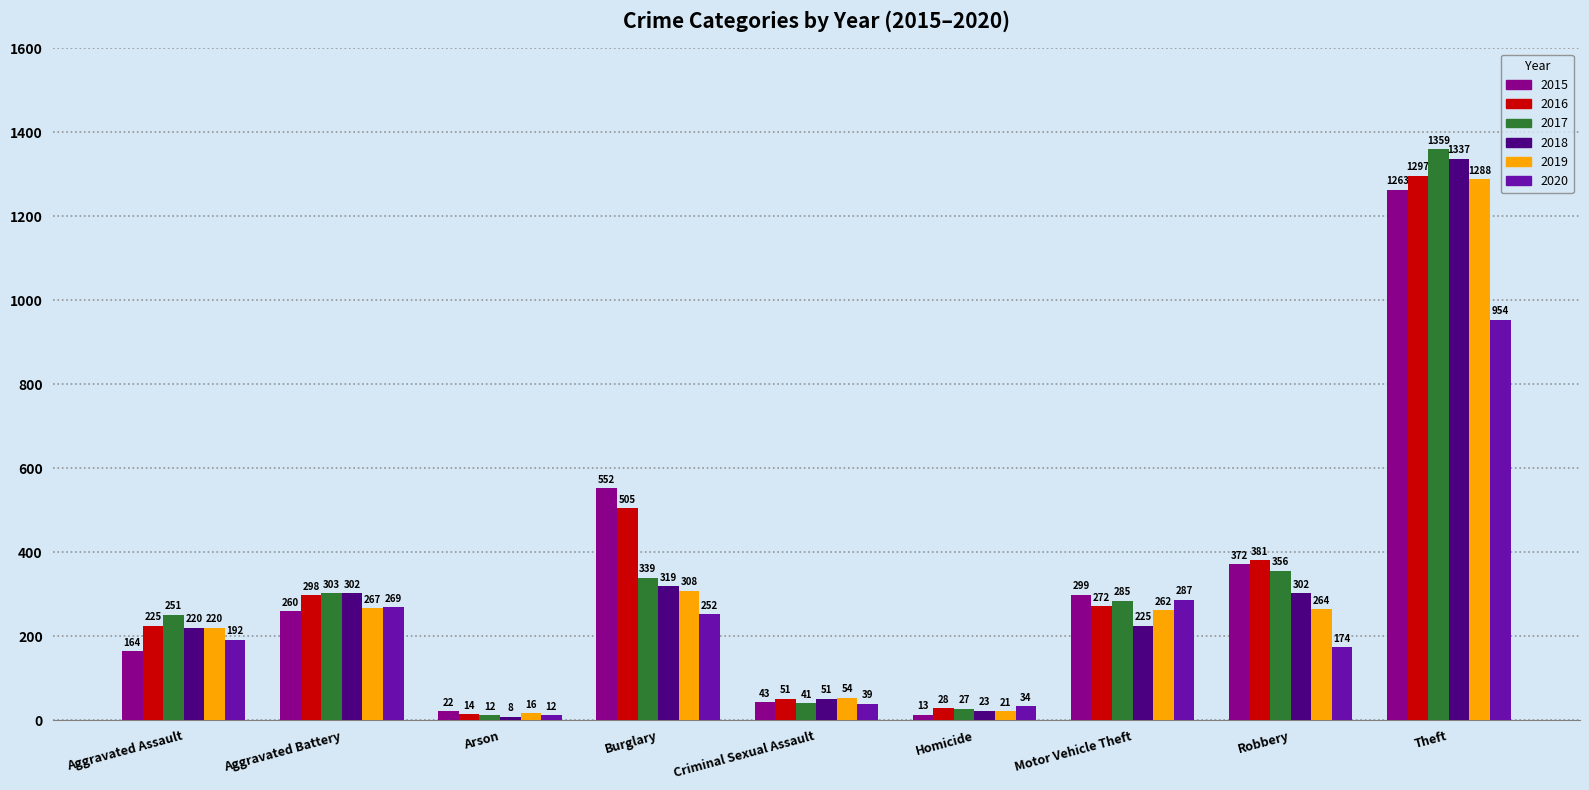

At Theft, list the series in order from smallest to largest.

2020, 2015, 2019, 2016, 2018, 2017